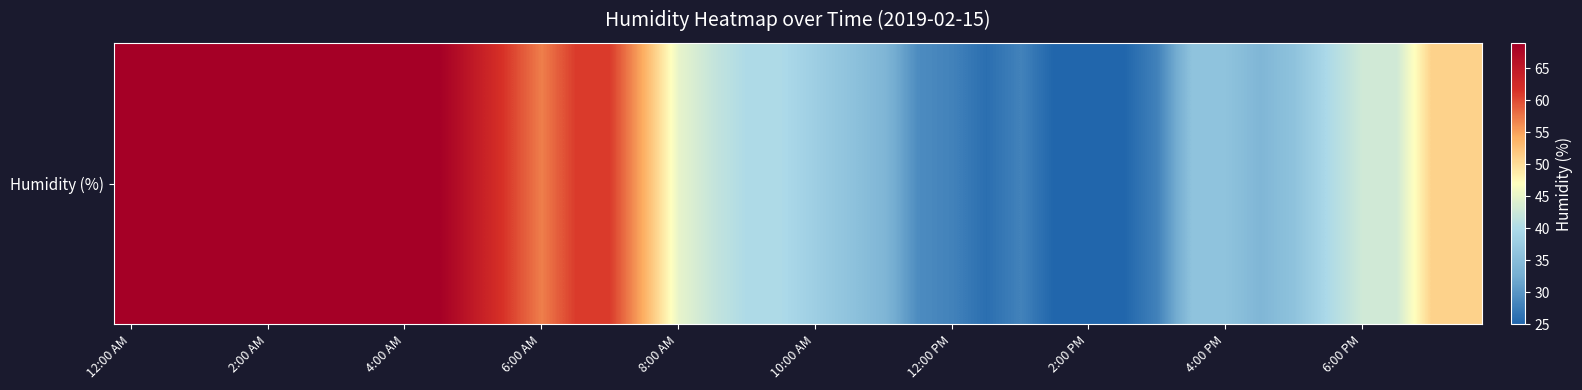

The chart shows a value of 20 at 12:00 PM. True or false?

False